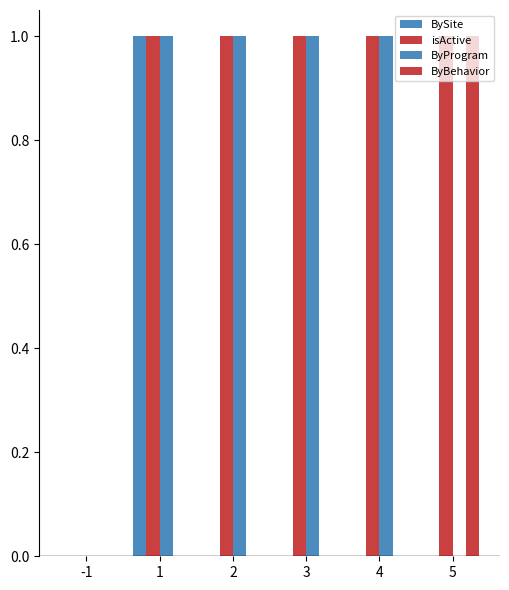

Where is ByBehavior nearest to the value 0?

-1